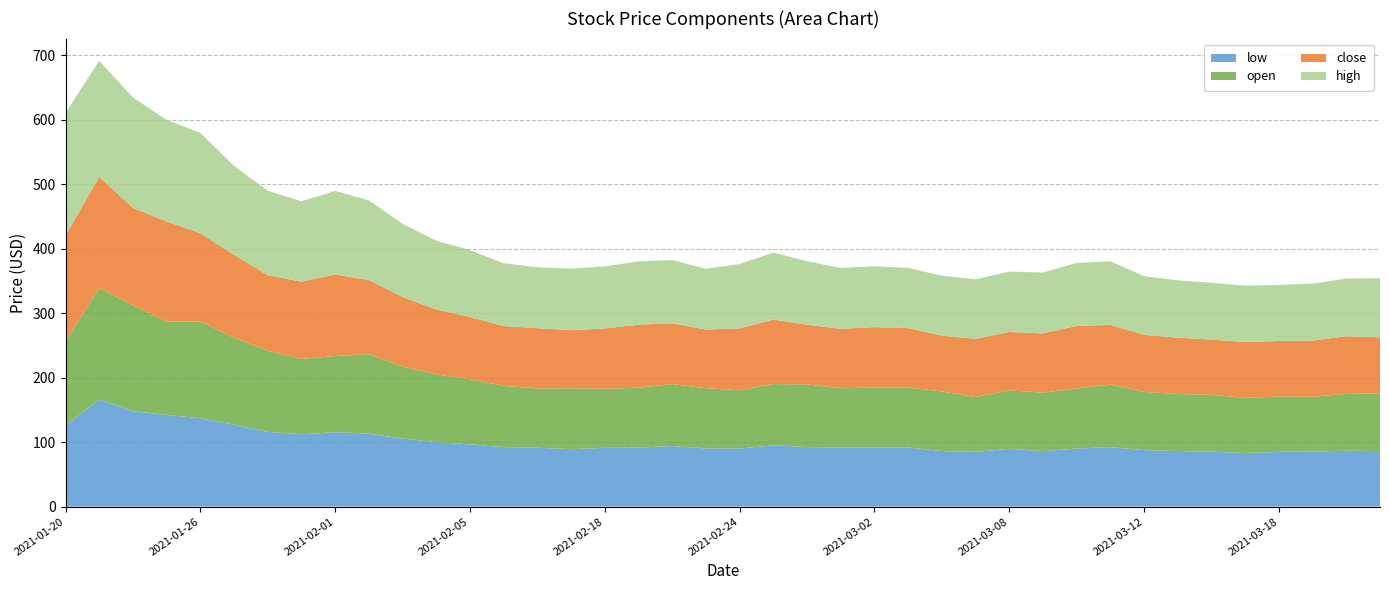

Reading left to right, list all the values displayed in this chart.

low: 126.0	166.1	148.2	142.2	137.0	126.9	115.8	112.1	115.5	113.1	105.5	100.1	96.5	92.3	91.3	89.1	91.2	91.5	94.0	90.2	90.2	95.1	92.4	91.5	91.5	91.7	86.2	85.0	89.7	86.0	90.0	92.2	87.7	86.3	85.3	83.2	85.0	85.2	86.8	86.0
open: 130.0	173.0	164.0	145.0	150.1	135.0	126.0	117.0	118.0	123.4	112.0	105.0	101.0	95.0	92.1	94.6	91.6	93.0	96.0	93.5	90.2	95.1	97.0	92.0	93.1	93.0	92.5	85.0	90.6	90.8	93.0	97.0	90.4	88.3	88.1	85.4	85.8	85.2	88.1	89.4
close: 164.5	172.2	151.1	155.0	137.0	128.5	117.2	119.8	126.5	115.0	107.7	100.7	96.7	92.7	93.3	90.0	93.5	97.7	94.4	90.9	96.0	100.0	92.7	92.1	93.8	92.3	86.7	90.1	90.5	91.9	97.2	92.6	88.4	87.4	85.7	86.7	86.1	87.2	89.4	87.1
high: 190.0	180.0	171.3	157.5	155.6	138.0	131.0	124.8	129.7	123.5	113.6	106.7	103.8	97.5	94.5	95.5	96.3	98.1	98.0	94.2	99.9	103.9	98.6	94.5	94.4	93.3	92.7	92.5	93.7	94.4	97.7	98.6	91.0	89.0	88.1	87.4	86.9	88.3	89.4	91.6